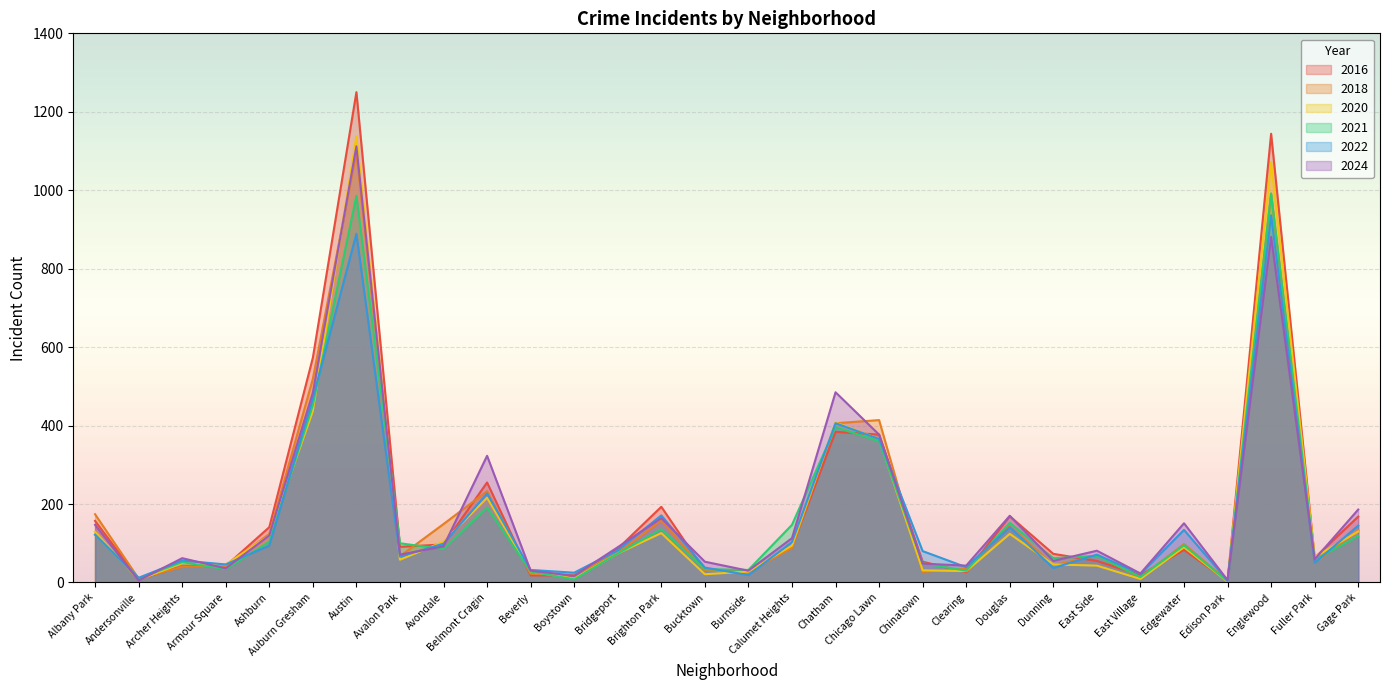

Reading right to left, extract all data points from this chart.

2021: Gage Park=118	Fuller Park=58	Englewood=992	Edison Park=3	Edgewater=95	East Village=14	East Side=68	Dunning=62	Douglas=152	Clearing=30	Chinatown=49	Chicago Lawn=360	Chatham=396	Calumet Heights=147	Burnside=32	Bucktown=34	Brighton Park=136	Bridgeport=74	Boystown=8	Beverly=28	Belmont Cragin=191	Avondale=85	Avalon Park=100	Austin=986	Auburn Gresham=452	Ashburn=104	Armour Square=34	Archer Heights=52	Andersonville=10	Albany Park=121
2022: Gage Park=145	Fuller Park=50	Englewood=936	Edison Park=5	Edgewater=134	East Village=22	East Side=71	Dunning=37	Douglas=141	Clearing=39	Chinatown=80	Chicago Lawn=366	Chatham=406	Calumet Heights=103	Burnside=19	Bucktown=38	Brighton Park=171	Bridgeport=82	Boystown=25	Beverly=32	Belmont Cragin=227	Avondale=99	Avalon Park=66	Austin=889	Auburn Gresham=469	Ashburn=94	Armour Square=46	Archer Heights=56	Andersonville=12	Albany Park=122
2024: Gage Park=186	Fuller Park=59	Englewood=881	Edison Park=6	Edgewater=151	East Village=23	East Side=81	Dunning=55	Douglas=170	Clearing=43	Chinatown=48	Chicago Lawn=377	Chatham=485	Calumet Heights=113	Burnside=30	Bucktown=53	Brighton Park=164	Bridgeport=90	Boystown=17	Beverly=30	Belmont Cragin=323	Avondale=92	Avalon Park=71	Austin=1112	Auburn Gresham=484	Ashburn=120	Armour Square=36	Archer Heights=62	Andersonville=5	Albany Park=147
2018: Gage Park=133	Fuller Park=50	Englewood=990	Edison Park=4	Edgewater=98	East Village=13	East Side=68	Dunning=44	Douglas=144	Clearing=36	Chinatown=27	Chicago Lawn=414	Chatham=406	Calumet Heights=88	Burnside=27	Bucktown=30	Brighton Park=158	Bridgeport=75	Boystown=19	Beverly=22	Belmont Cragin=233	Avondale=149	Avalon Park=67	Austin=1097	Auburn Gresham=519	Ashburn=124	Armour Square=41	Archer Heights=40	Andersonville=10	Albany Park=174
2016: Gage Park=168	Fuller Park=63	Englewood=1144	Edison Park=4	Edgewater=83	East Village=19	East Side=55	Dunning=73	Douglas=169	Clearing=26	Chinatown=53	Chicago Lawn=377	Chatham=384	Calumet Heights=91	Burnside=29	Bucktown=30	Brighton Park=193	Bridgeport=86	Boystown=18	Beverly=18	Belmont Cragin=255	Avondale=97	Avalon Park=91	Austin=1250	Auburn Gresham=573	Ashburn=141	Armour Square=42	Archer Heights=41	Andersonville=9	Albany Park=157
2020: Gage Park=130	Fuller Park=65	Englewood=1072	Edison Park=2	Edgewater=90	East Village=9	East Side=43	Dunning=46	Douglas=124	Clearing=29	Chinatown=31	Chicago Lawn=366	Chatham=408	Calumet Heights=94	Burnside=28	Bucktown=21	Brighton Park=126	Bridgeport=74	Boystown=10	Beverly=28	Belmont Cragin=216	Avondale=104	Avalon Park=58	Austin=1138	Auburn Gresham=437	Ashburn=120	Armour Square=46	Archer Heights=49	Andersonville=7	Albany Park=129